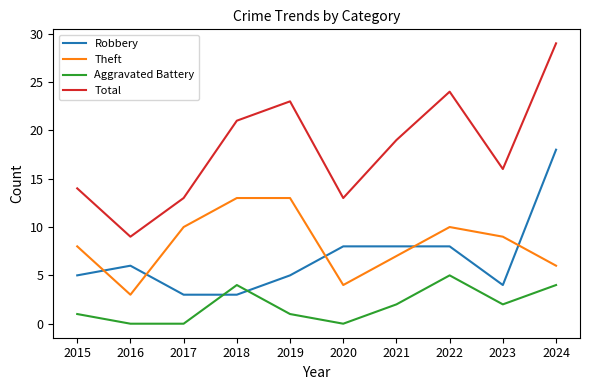

Which series changed the most between 2017 and 2018?

Total